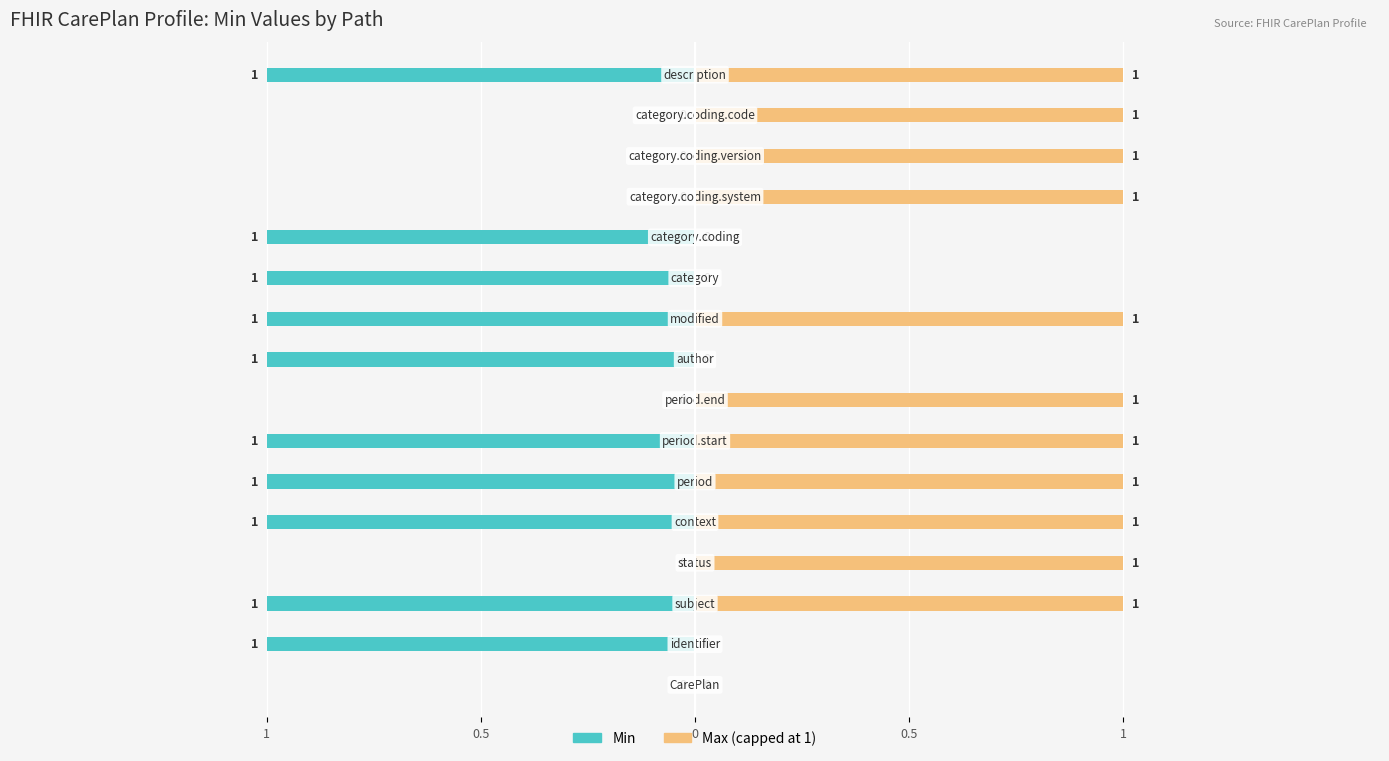

How many bars are there in total?

32